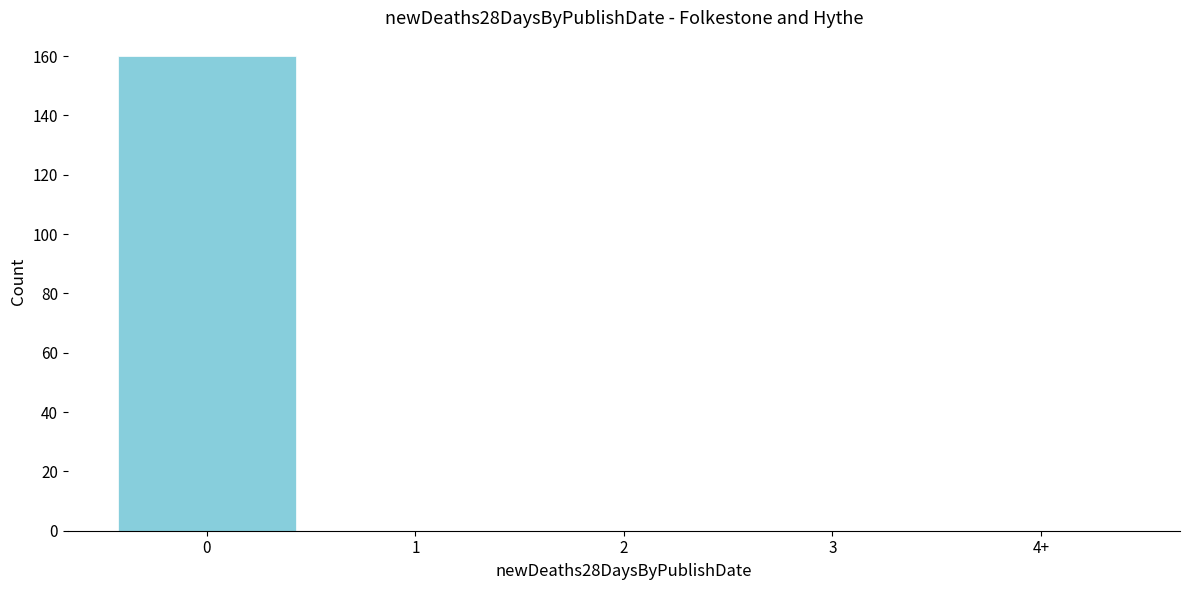

Reading right to left, extract all data points from this chart.

4+=0	3=0	2=0	1=0	0=160